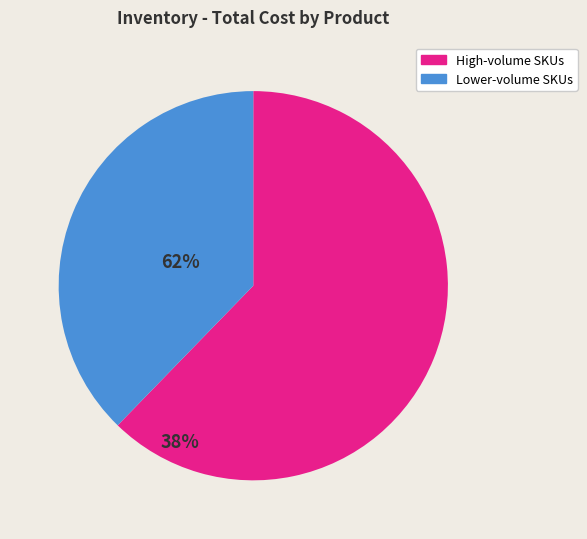

Is there any slice that represents more than half of the pie?

Yes